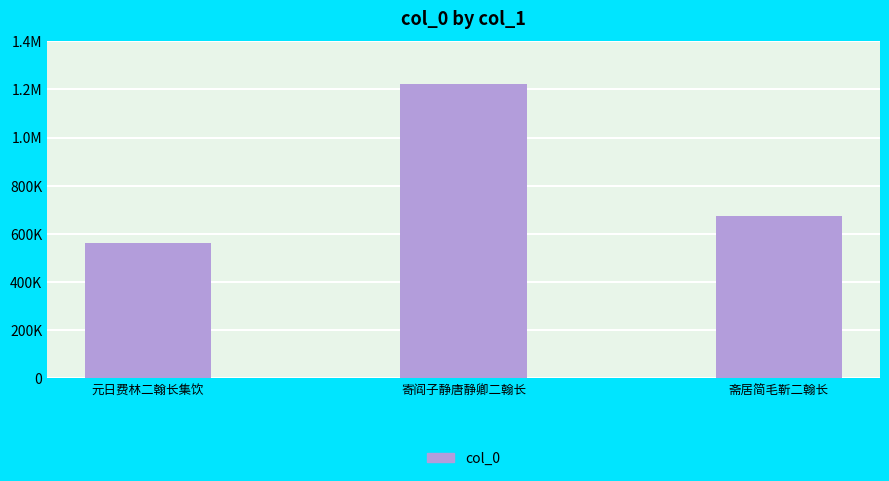

At which category does the chart reach its minimum across all series?

元日费林二翰长集饮